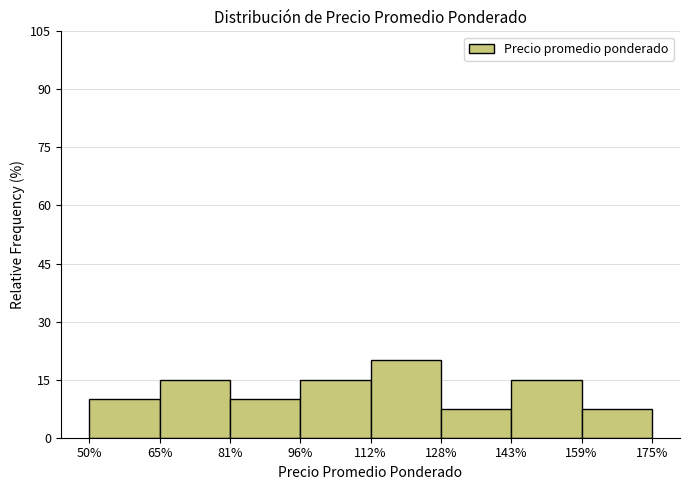

Reading left to right, transcribe all the data shown in this chart.

50%=10.0	65%=15.0	81%=10.0	96%=15.0	112%=20.0	128%=7.5	143%=15.0	159%=7.5